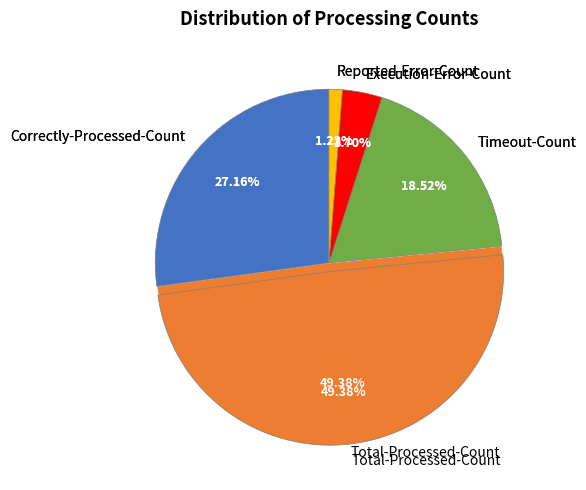

Is Execution-Error-Count the majority of the pie?

No